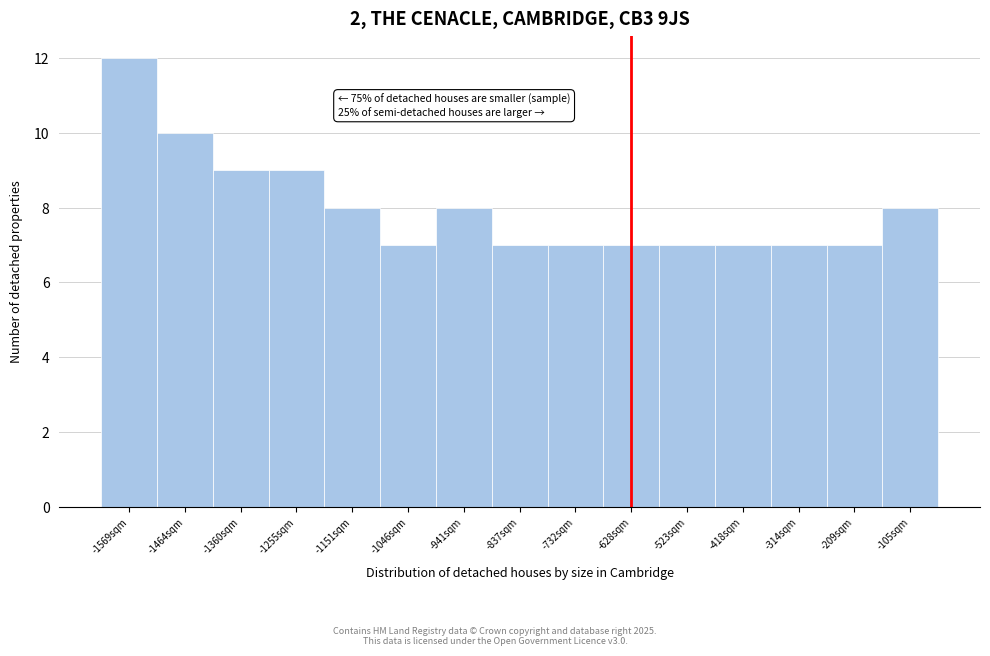

Reading left to right, what are all the values shown in this chart?

-1569sqm=12	-1464sqm=10	-1360sqm=9	-1255sqm=9	-1151sqm=8	-1046sqm=7	-941sqm=8	-837sqm=7	-732sqm=7	-628sqm=7	-523sqm=7	-418sqm=7	-314sqm=7	-209sqm=7	-105sqm=8